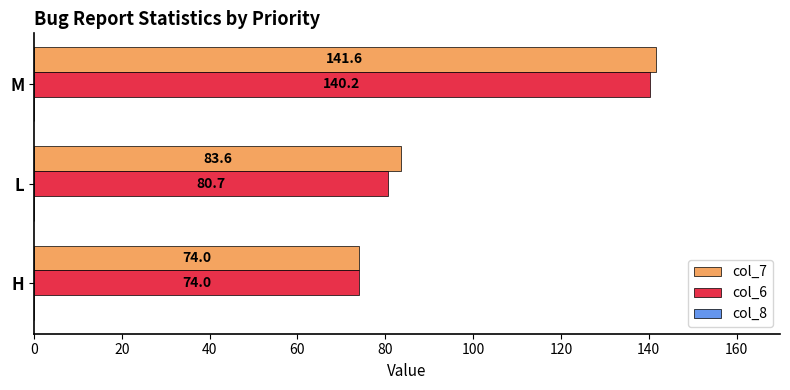

Rank the categories by col_6 value from lowest to highest.

H, L, M